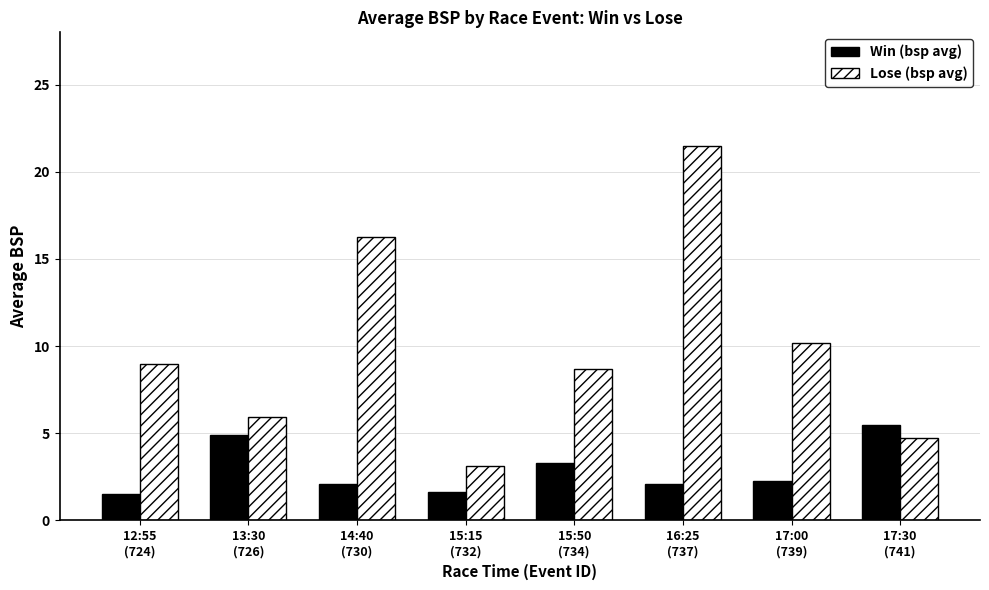

List the series in order of their overall mean, highest first.

Lose (bsp avg), Win (bsp avg)